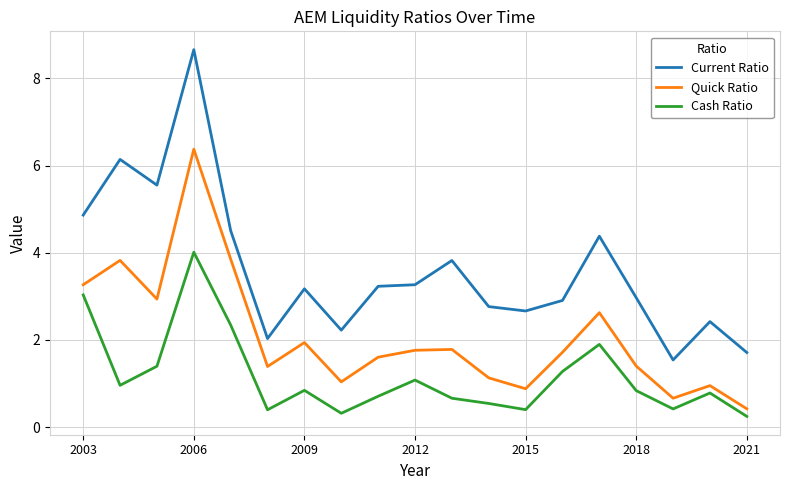

True or false: Quick Ratio and Current Ratio intersect in this chart.

False